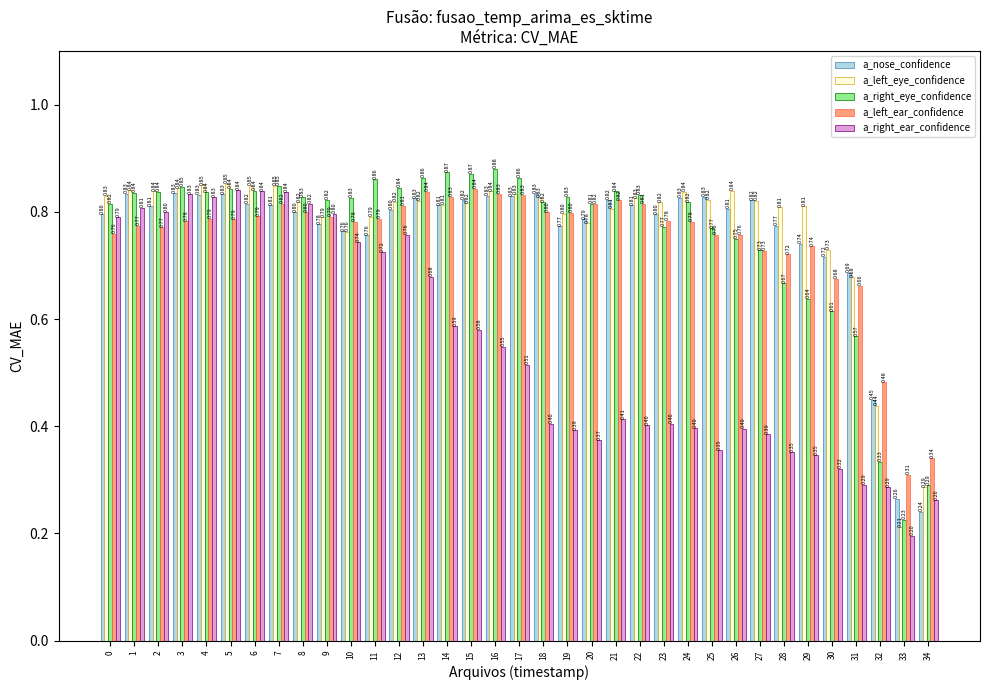

Which series has the widest spread of values?

a_right_eye_confidence